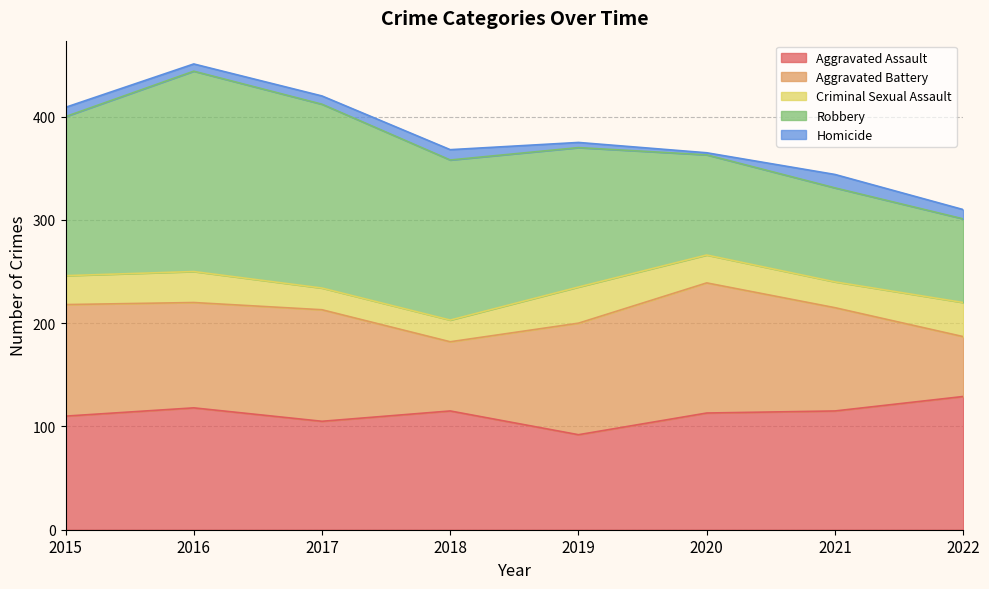

What is the sum of all Criminal Sexual Assault values?

220